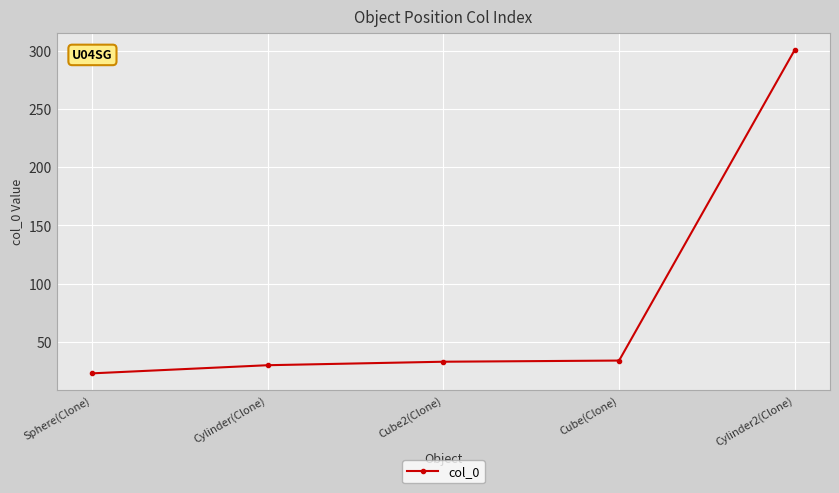

The chart shows a value of 33 at Cube2(Clone). True or false?

True